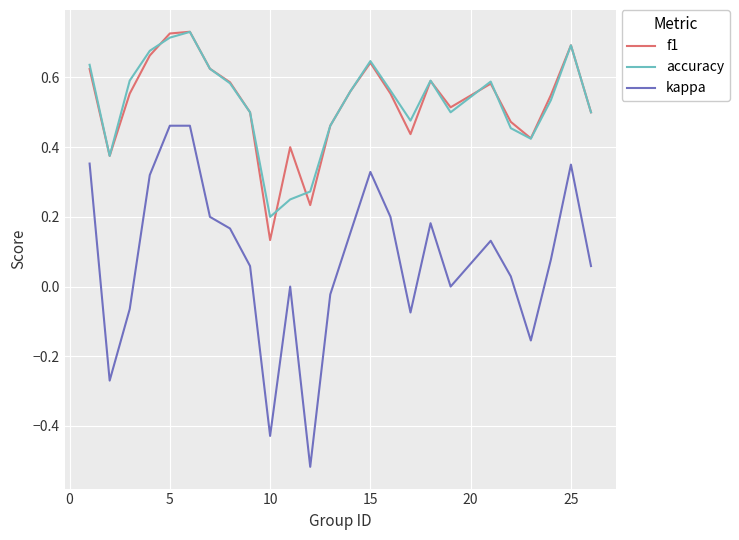

True or false: kappa and f1 intersect in this chart.

False